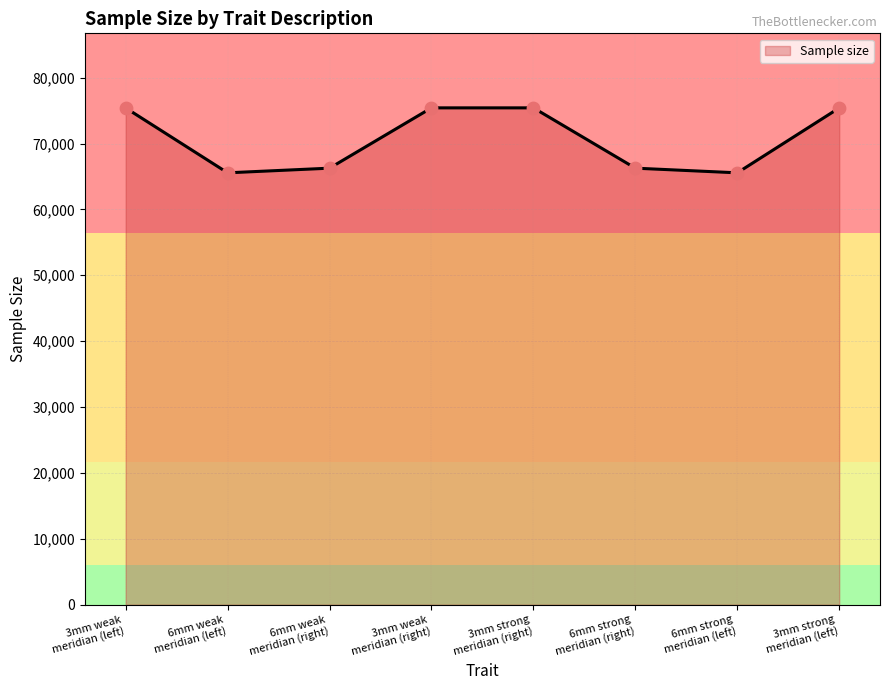

What is the change in value from 6mm strong
meridian (right) to 6mm strong
meridian (left)?

-705